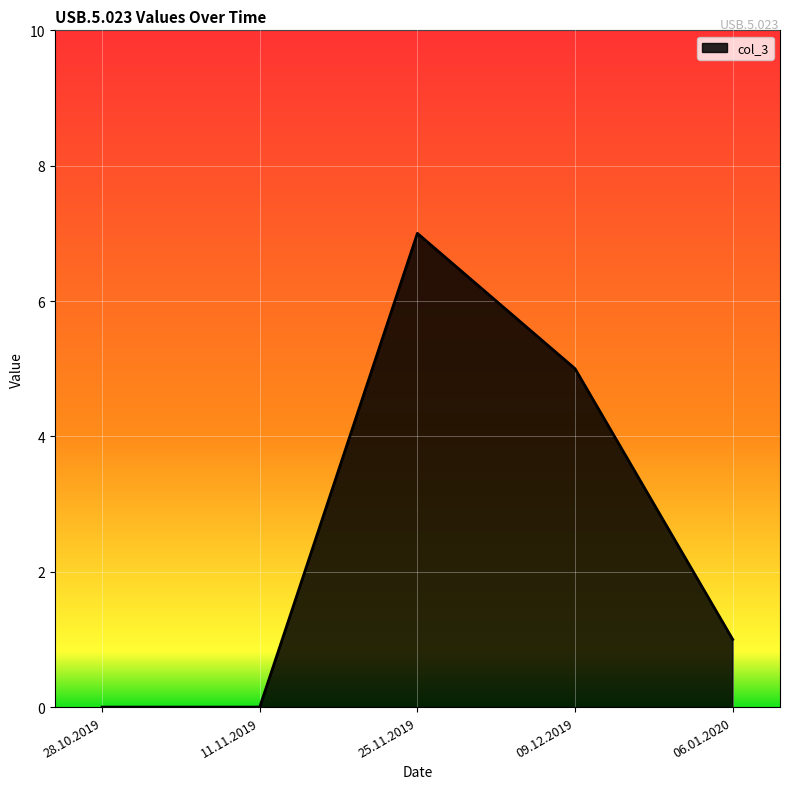

Which category has the highest value across all series?

25.11.2019